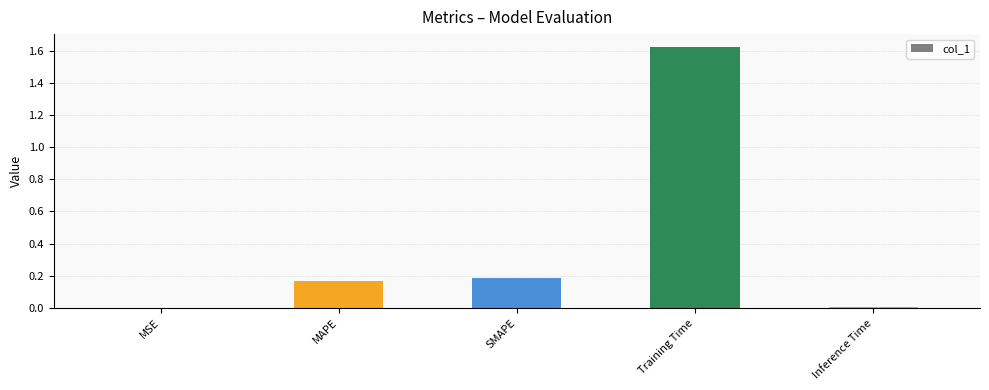

The chart shows a value of 0.1 at MAPE. True or false?

False